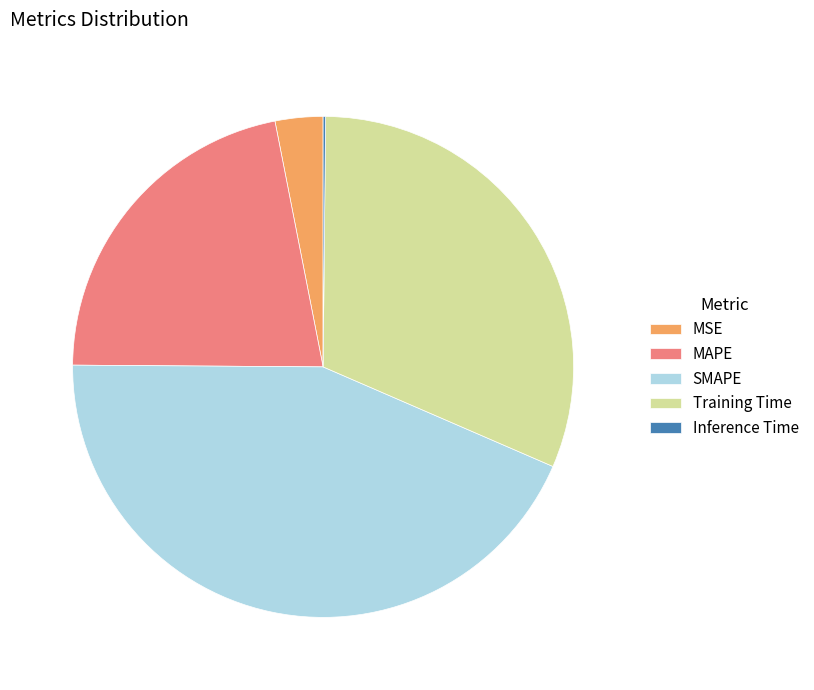

What is the ratio of the value at MSE to the value at SMAPE?

0.1